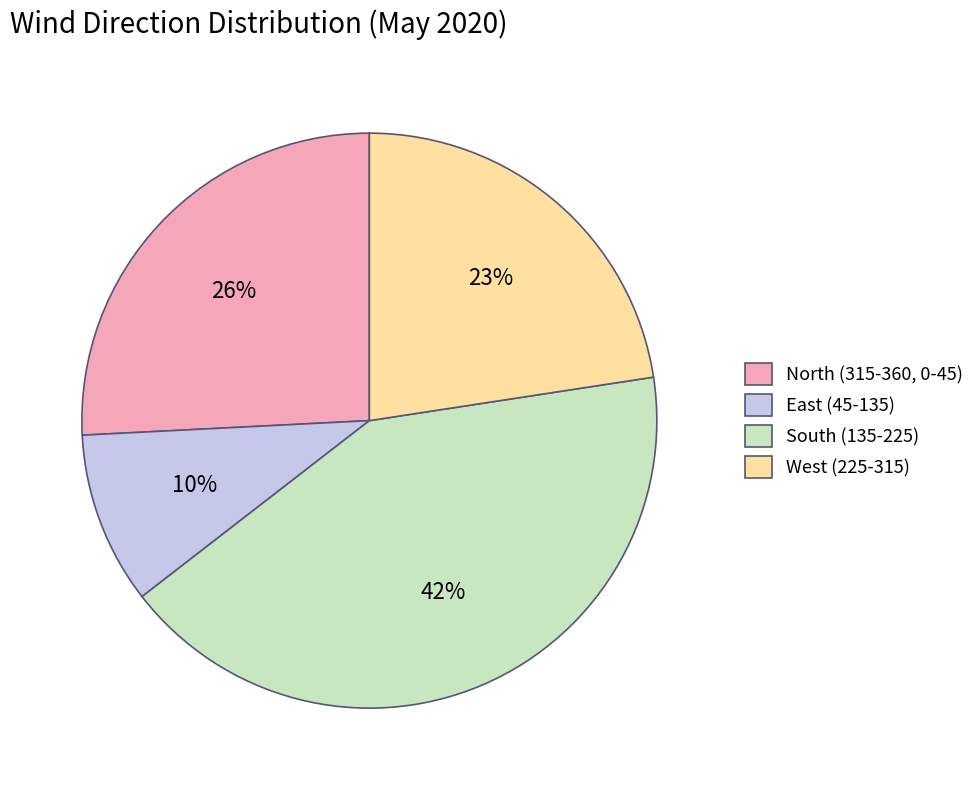

Which category has the biggest portion of the pie?

South (135-225)